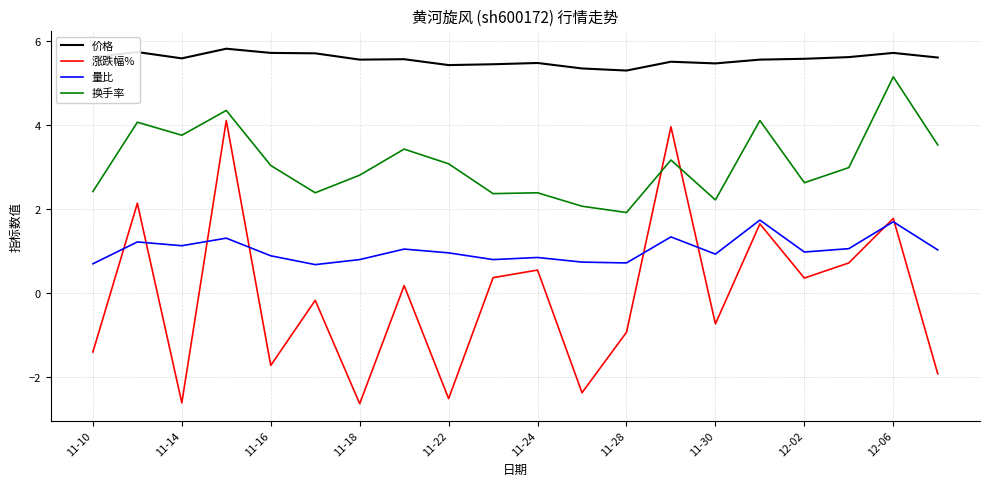

Which series has the largest total across all categories?

价格